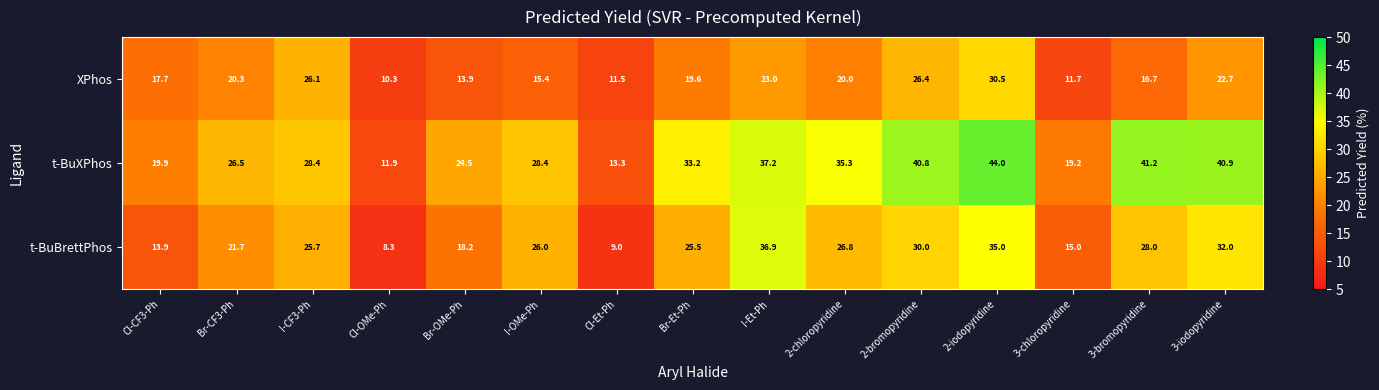

At how many categories does at least one series exceed 32?

7